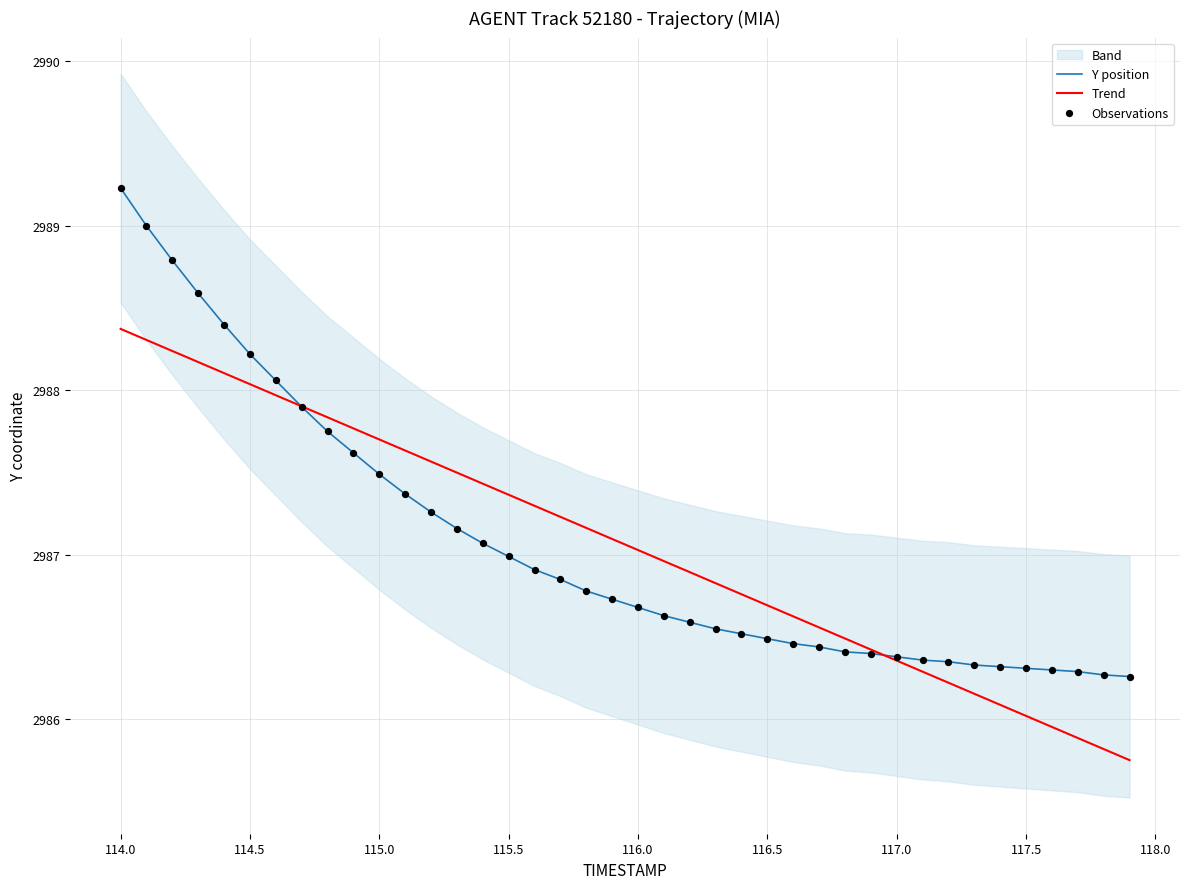

At how many categories does at least one series exceed 2985?

40